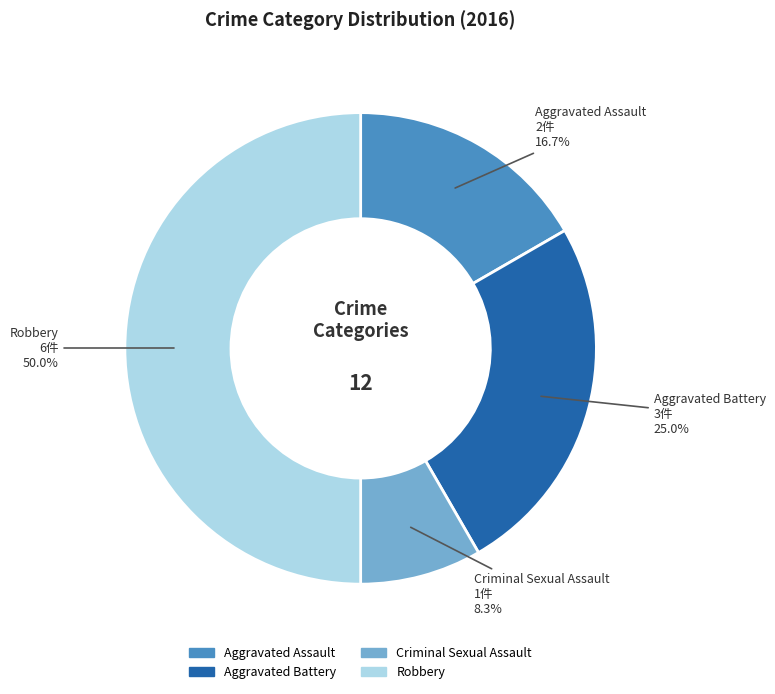

Count the number of slices in the pie.

4